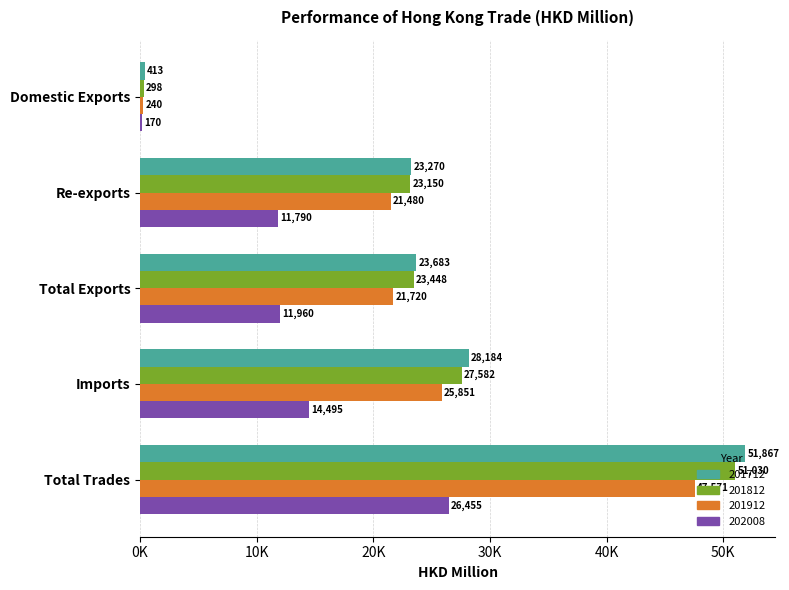

Which series has the largest total across all categories?

201712